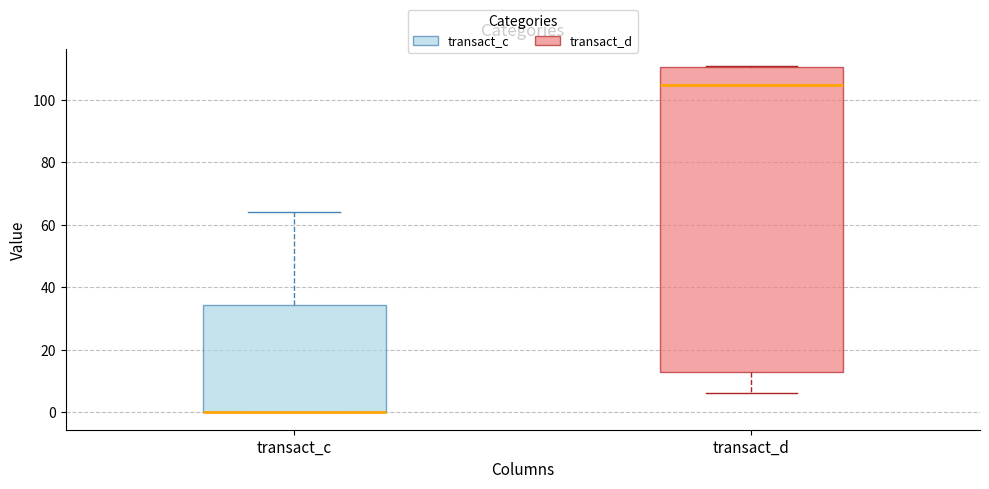

Where does the upper whisker of the box for transact_c end on the y-axis? The values are not printed on the chart, so give them approximately, as read against the axis.

64